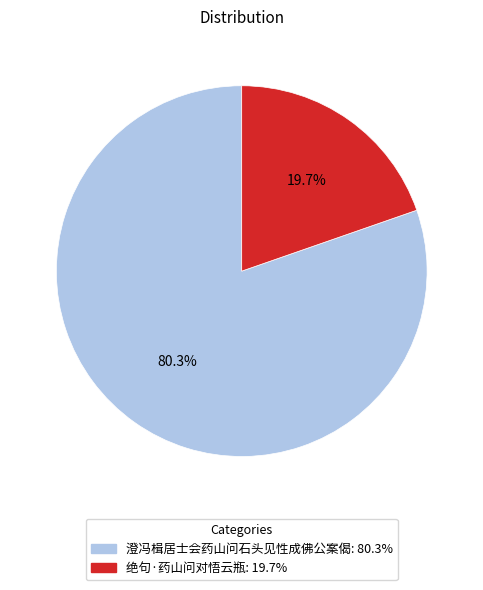

What portion of the pie excludes 绝句·药山问对悟云瓶?

80.3%